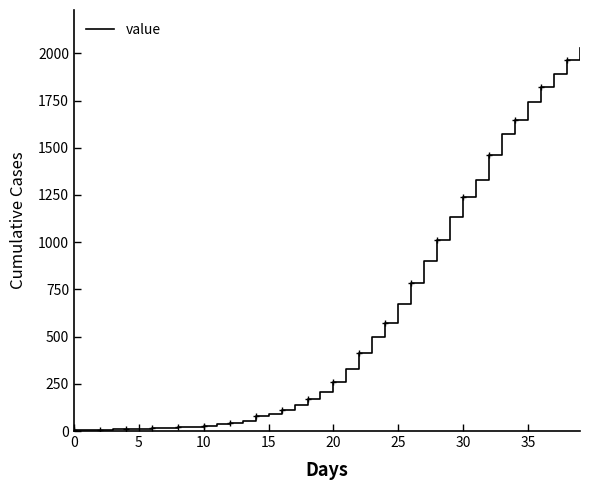

What is the change in value from 27 to 34?

+743